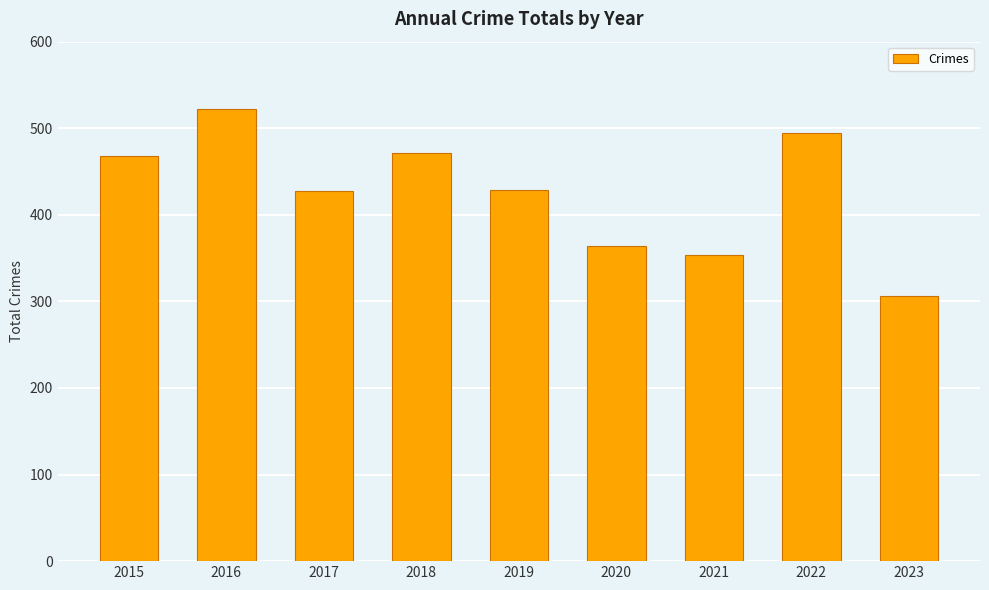

How many bars are there in total?

9